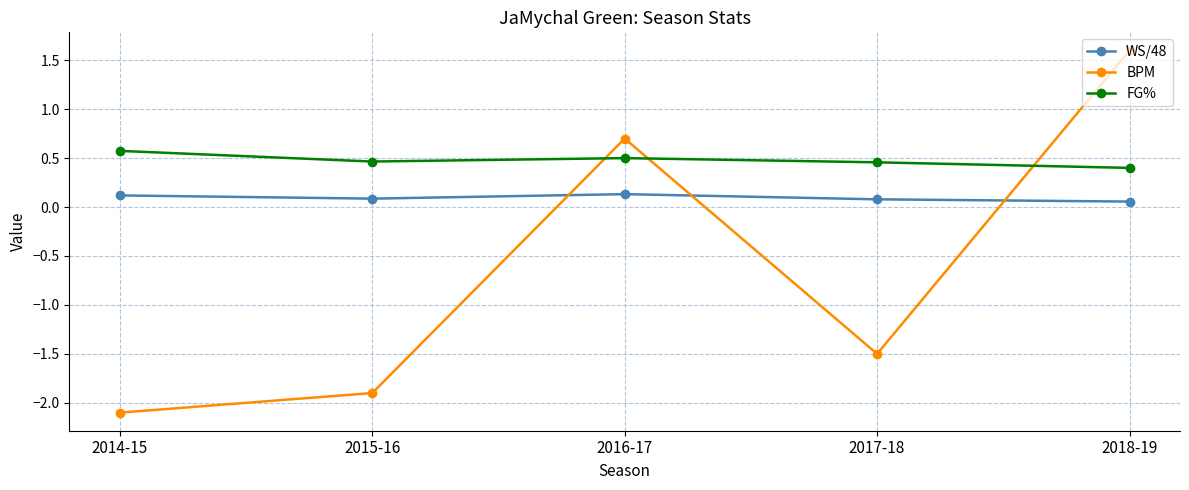

What is the spread (max minus min) of values at 2018-19?

1.5